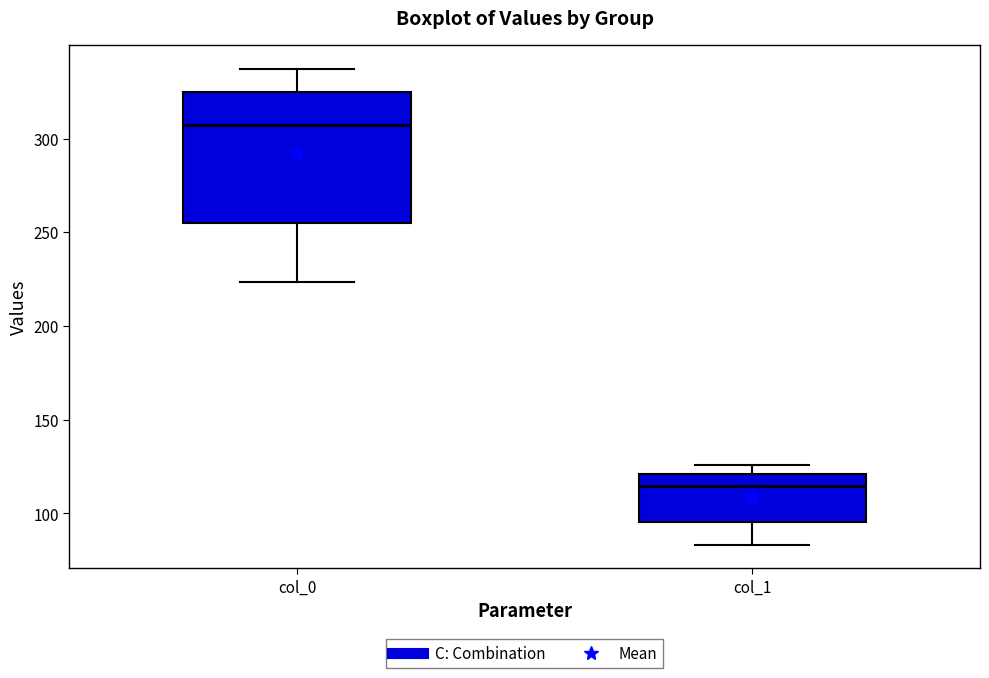

Comparing the boxes themselves (not the whiskers), which one is the tallest?

col_0